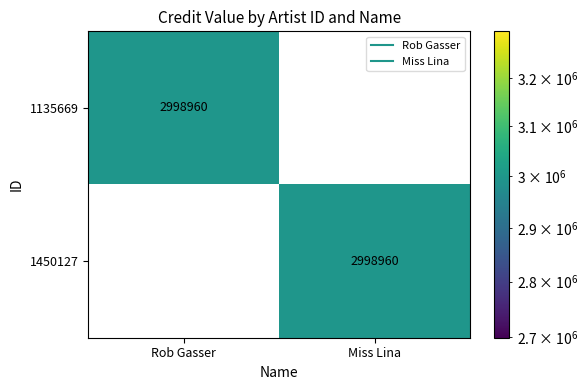

Read the 1450127 value at Miss Lina.

2998960